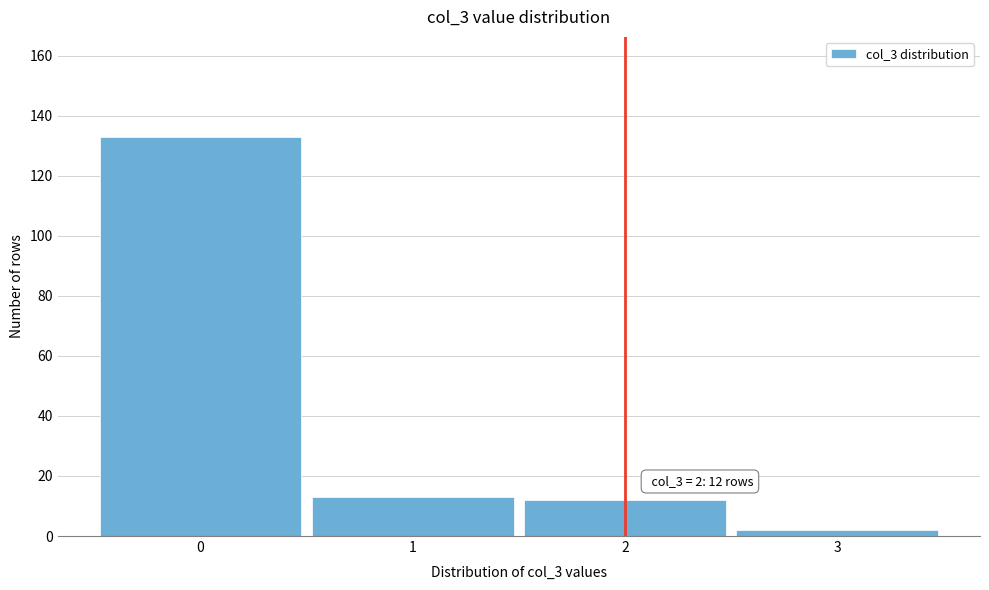

Over which range of the x-axis is the bar tallest?

-0.5 to 0.5